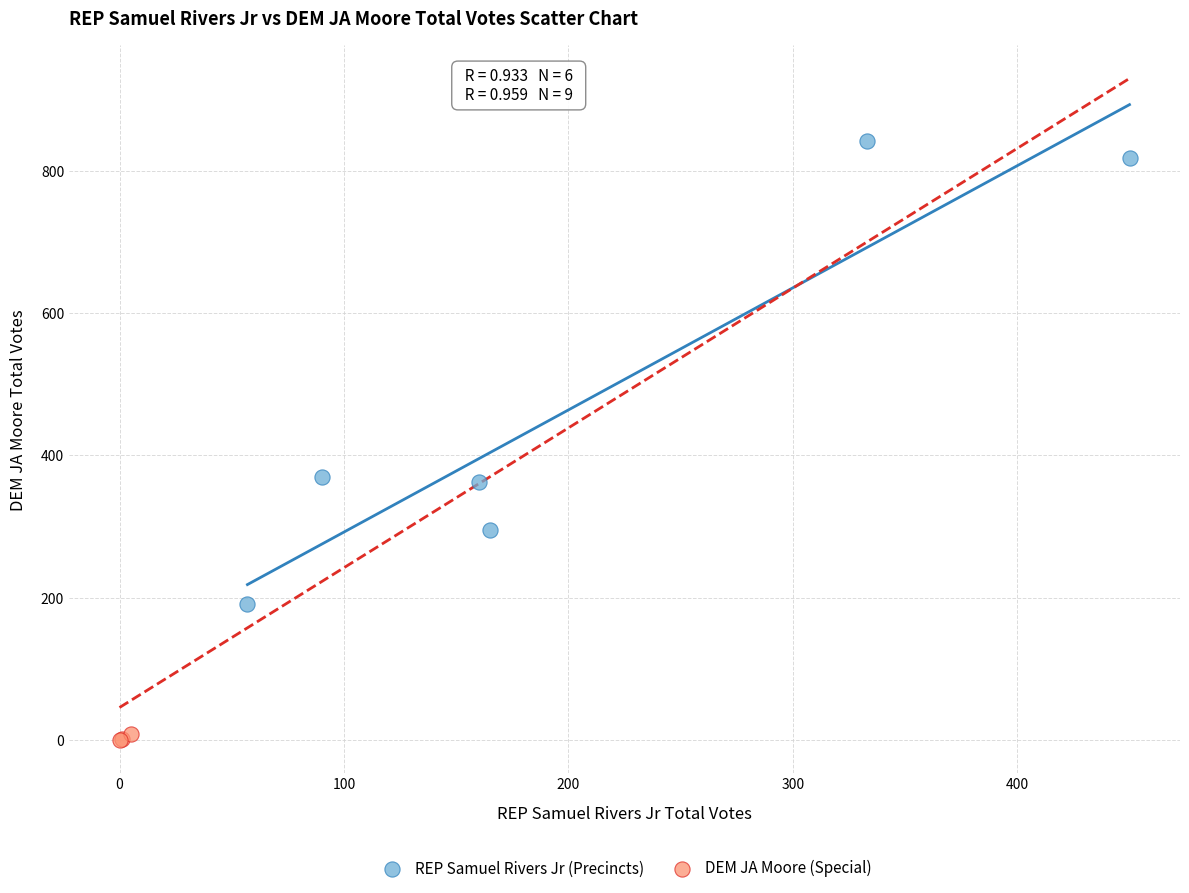

Which series contains the lowest Y value?

DEM JA Moore (Special)